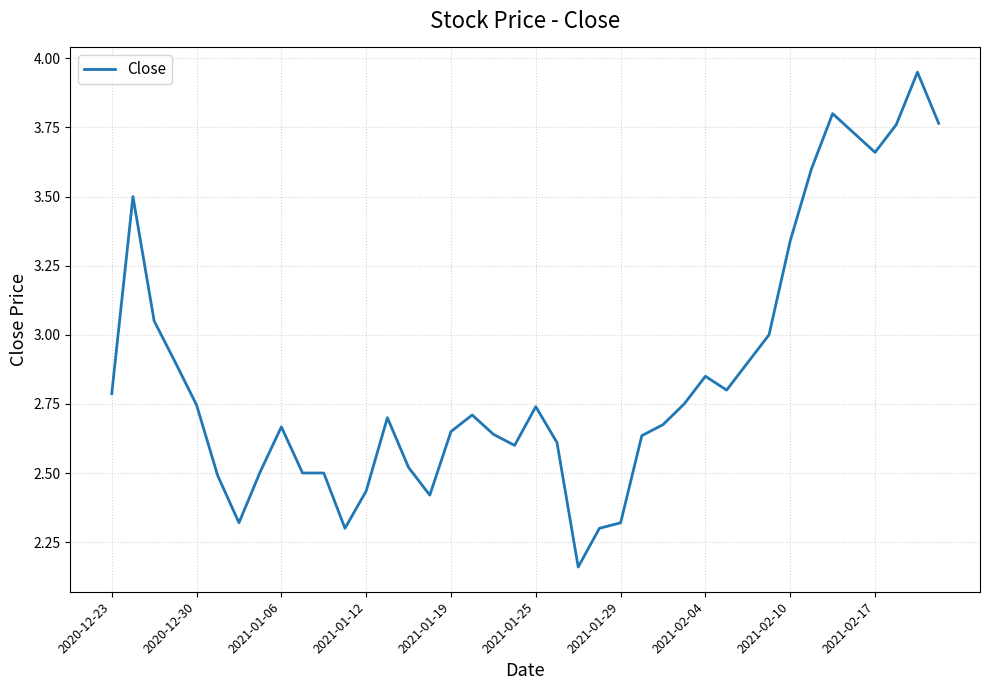

What is the difference between the maximum and minimum values?

1.8